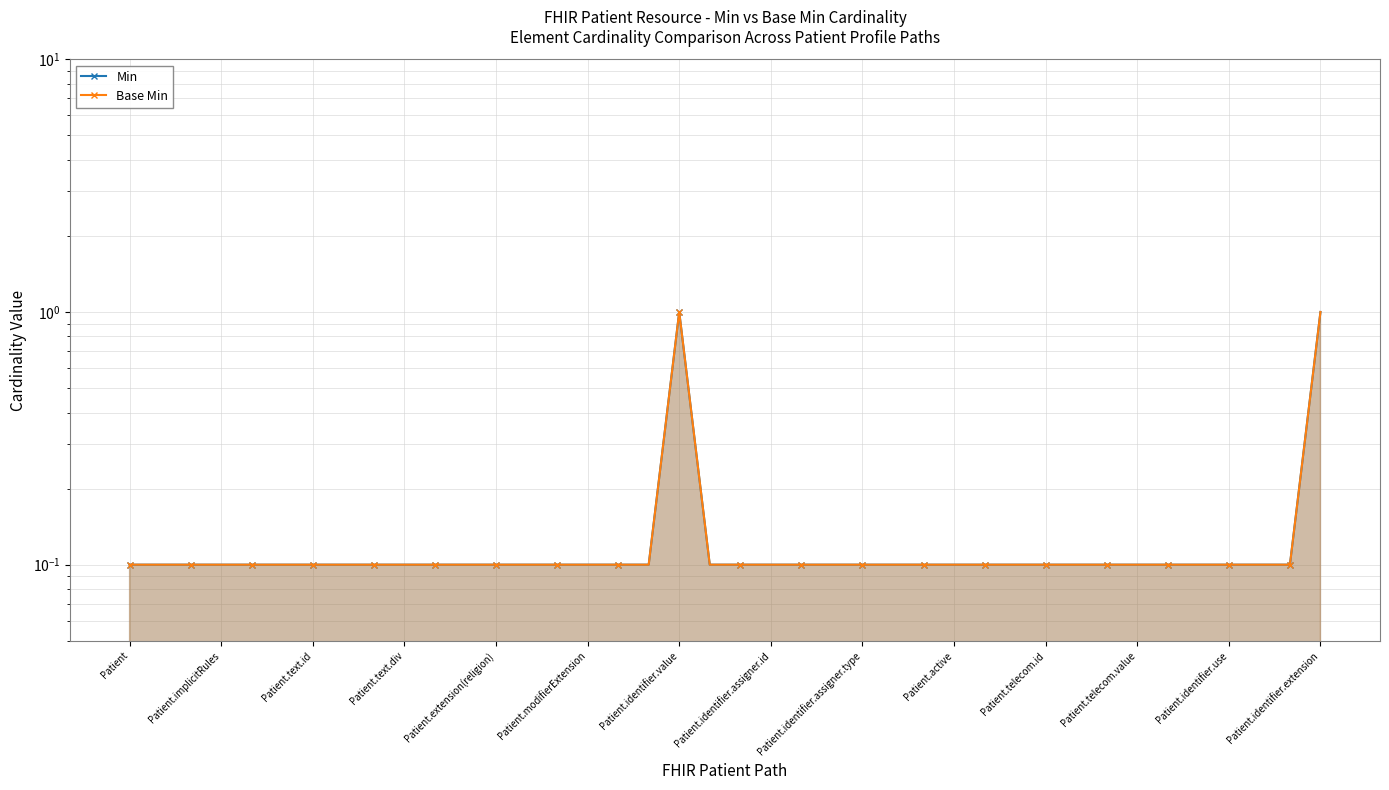

Where is the first local maximum for Min?

Patient.identifier.value